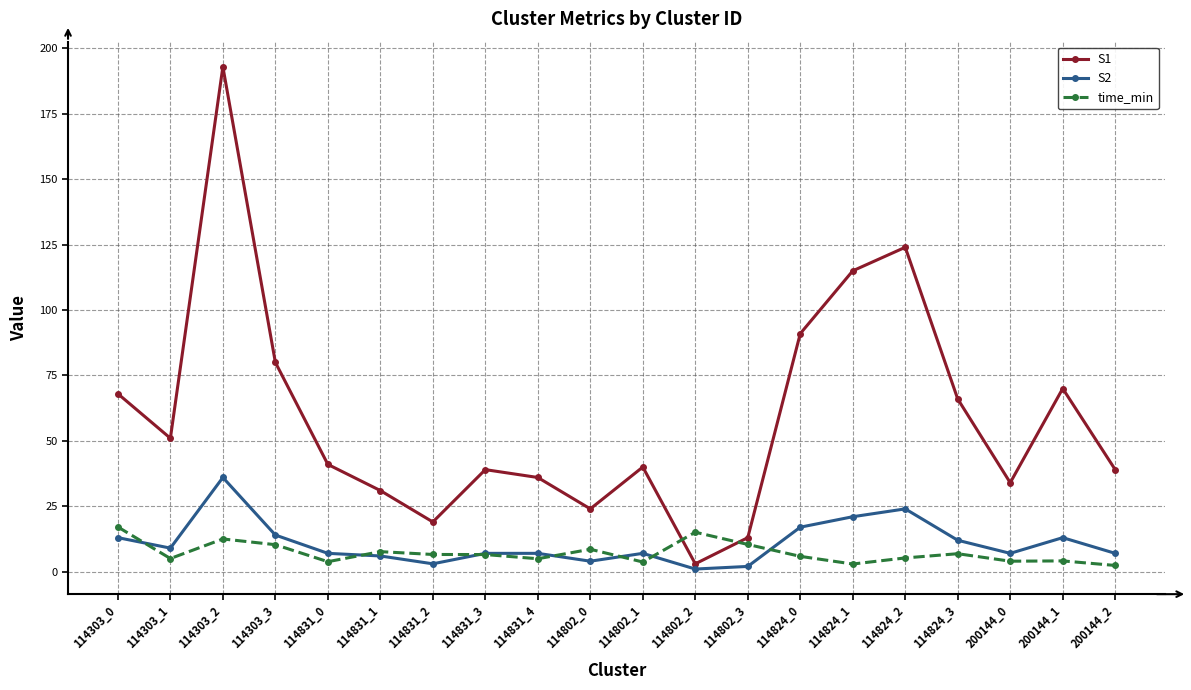

After their last crossing, which series has the higher values: S1 or time_min?

S1